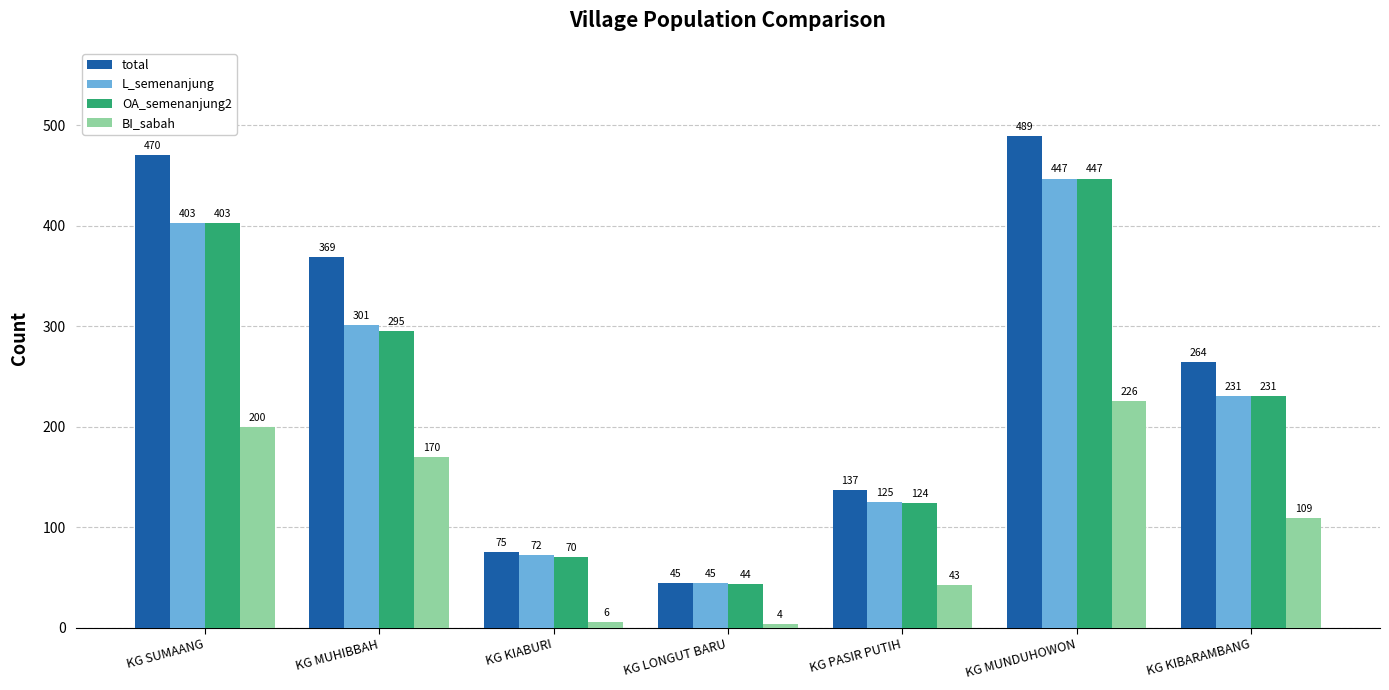

What is the average value of the BI_sabah series?

108